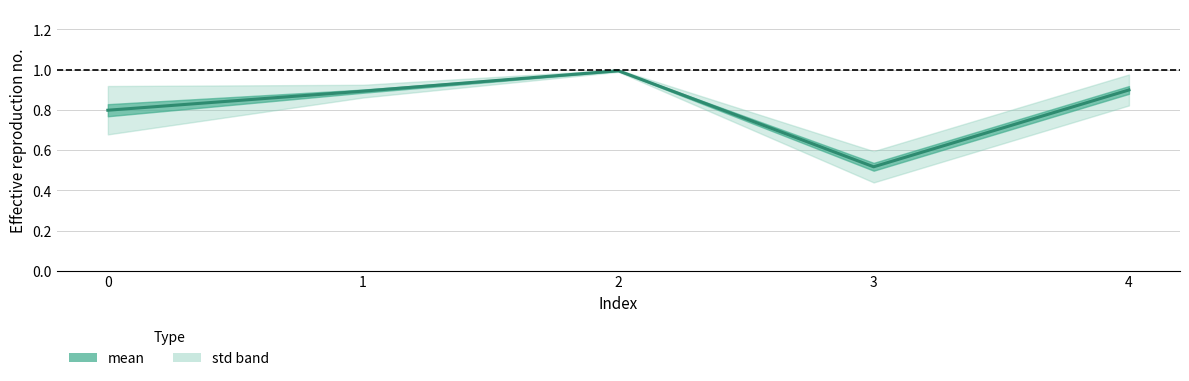

What is the change in value from 0 to 1?

+0.1